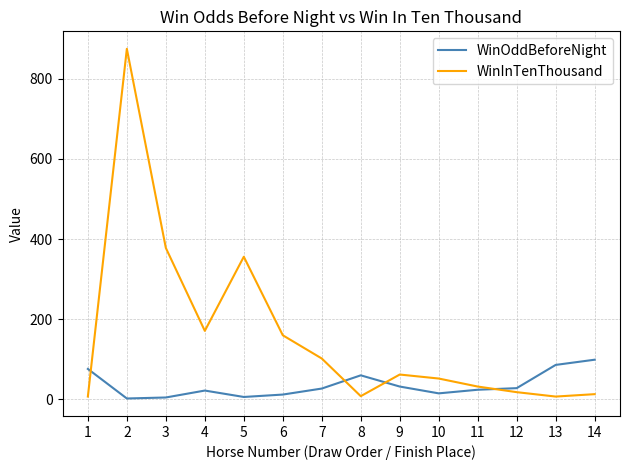

Which series has the widest spread of values?

WinInTenThousand